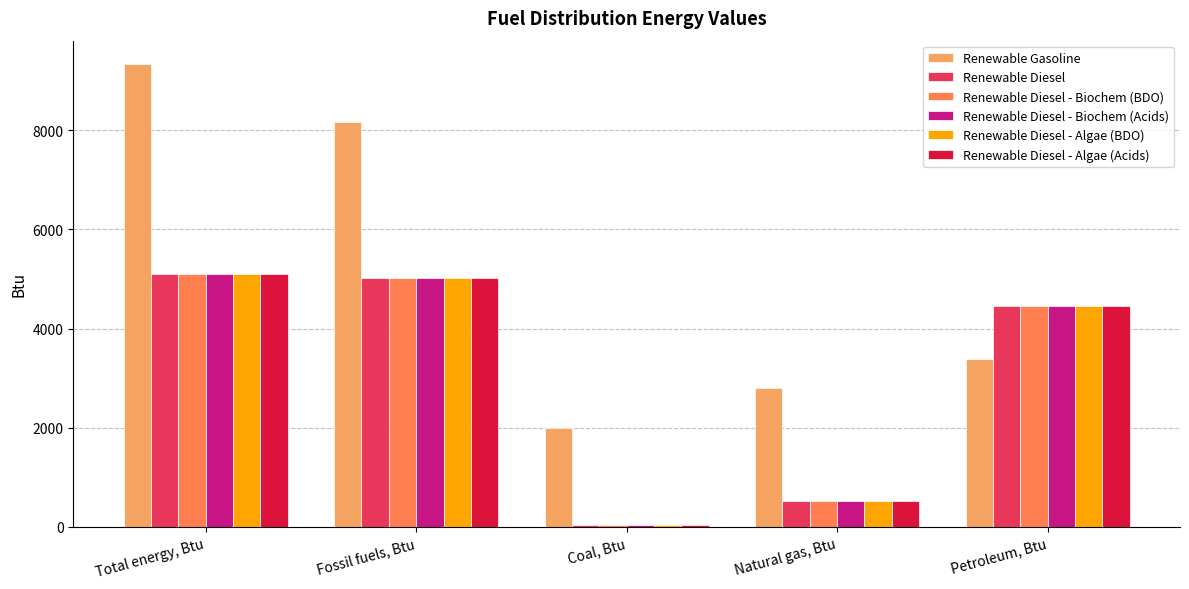

Between Total energy, Btu and Coal, Btu, which series saw the biggest shift?

Renewable Gasoline